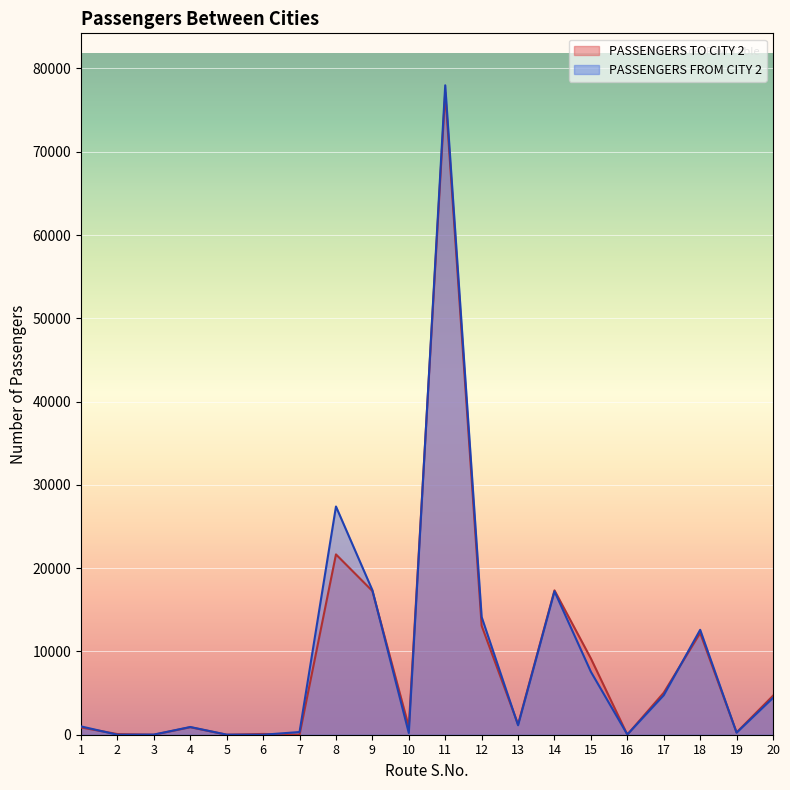

What is the sum of the PASSENGERS TO CITY 2 values at 4 and 19?

1174